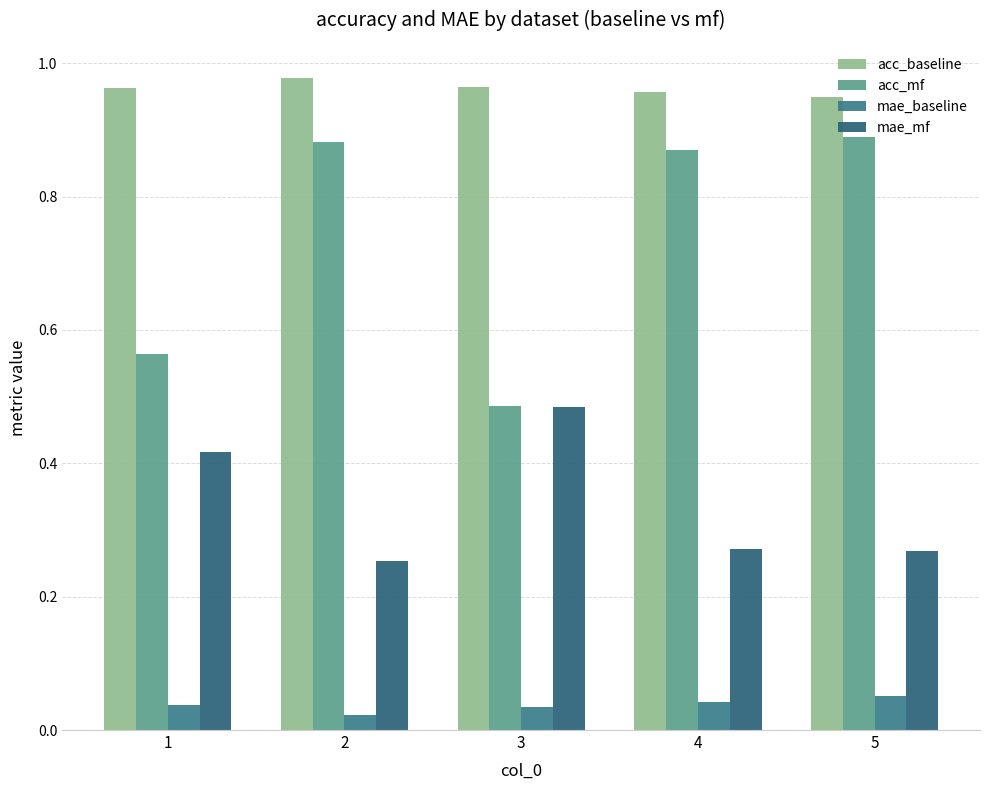

Is the value of mae_mf at 5 greater than the value of acc_baseline at 4?

No